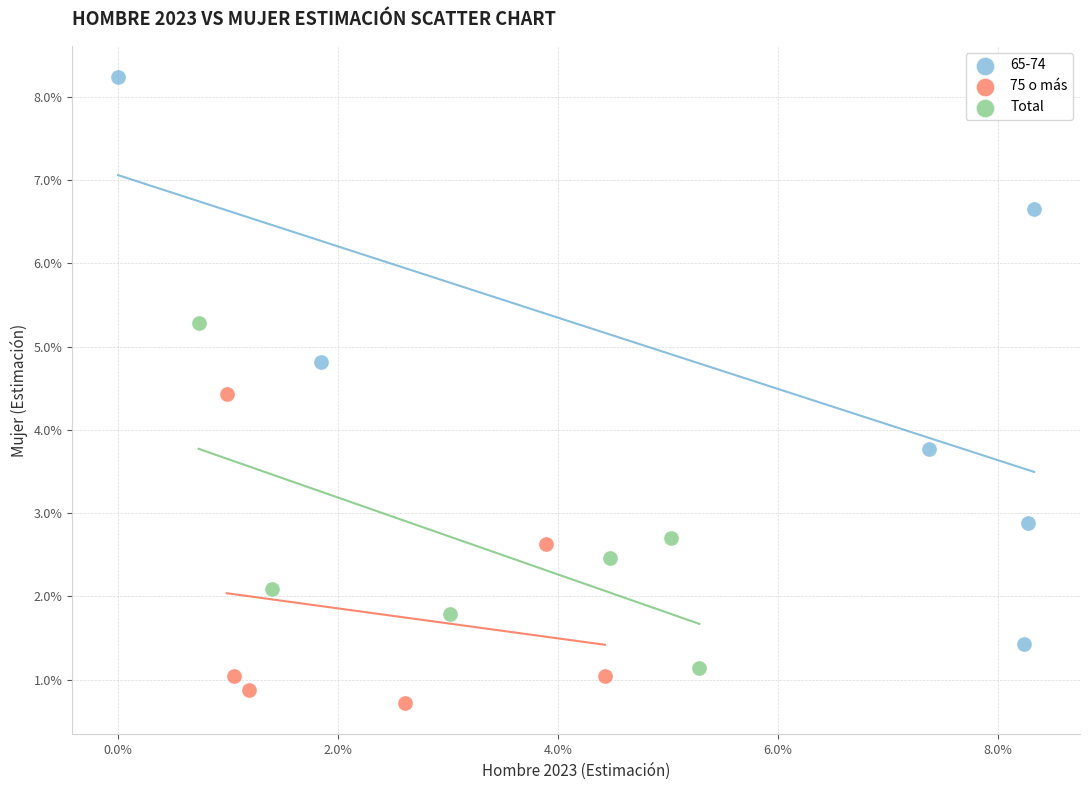

Which series contains the lowest Y value?

75 o más